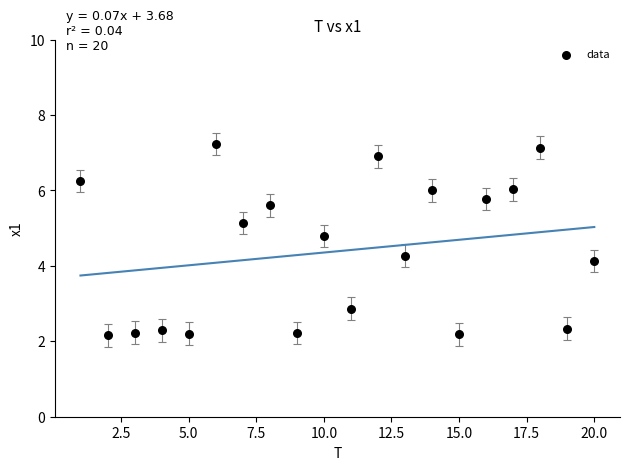

What Y value in the scatter plot is closest to 4?

4.1